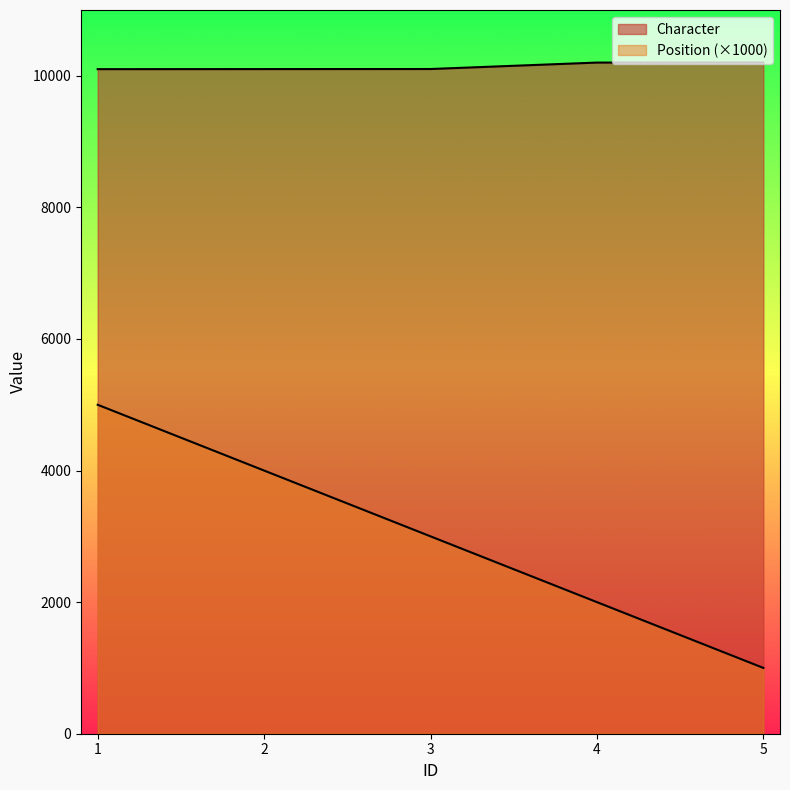

Which has a higher value, 2 or 1?

2